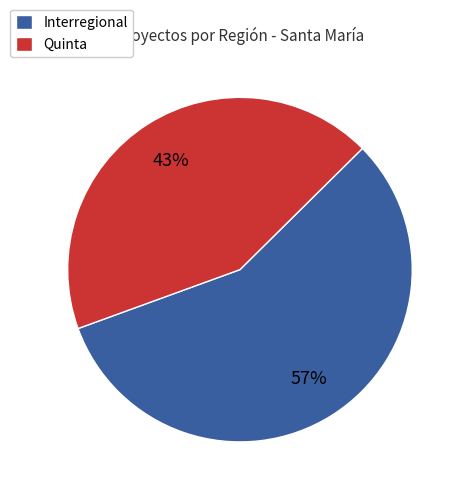

To the nearest percent, what is the average slice percentage?

50%